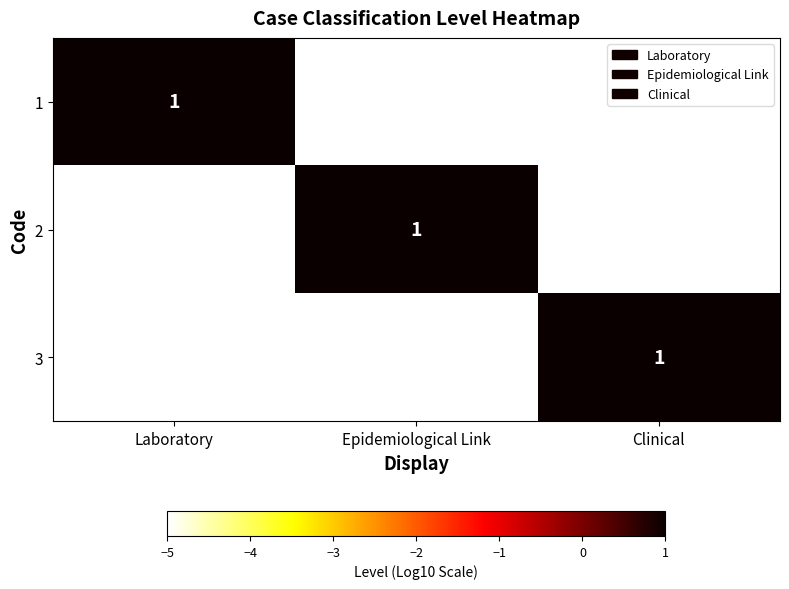

True or false: 2 has a value of 1 at Epidemiological Link.

True